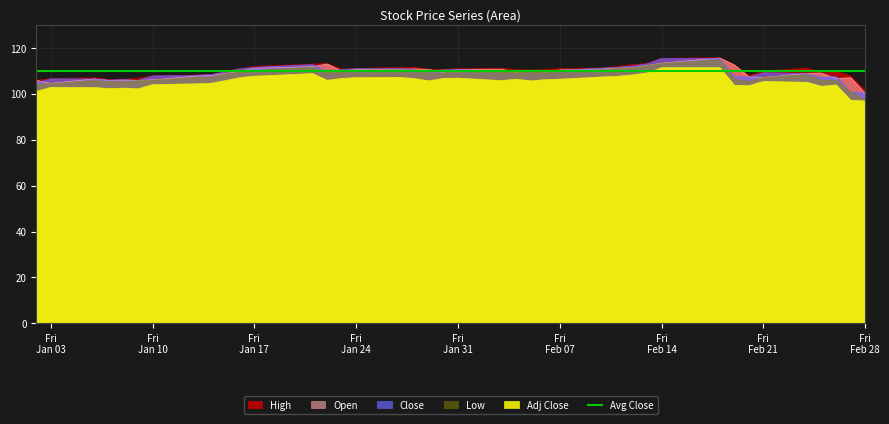

What is the highest value of the Adj Close series?

111.4